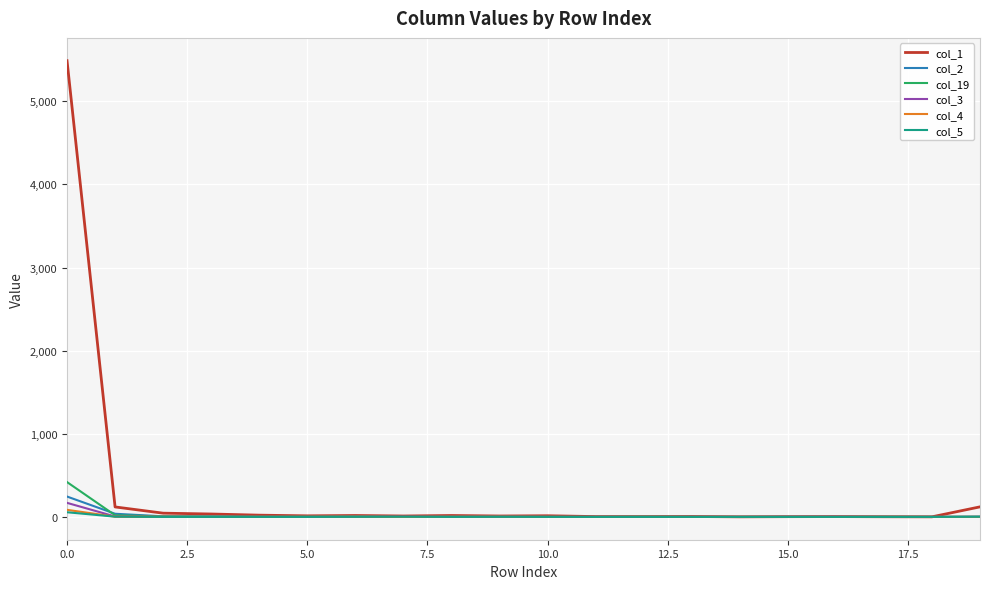

What is the greatest value displayed?

5488